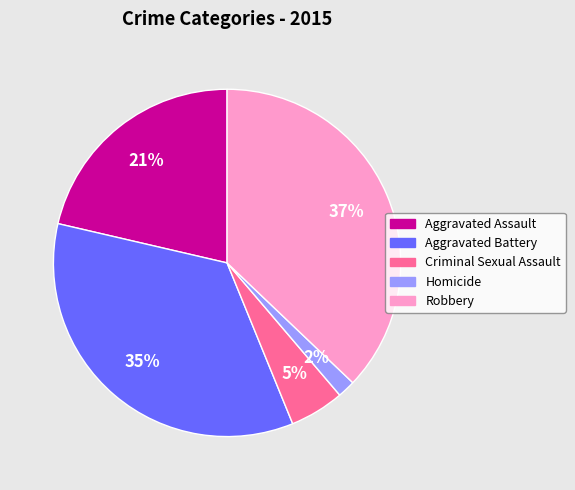

To the nearest percent, what is the difference between the Robbery and Criminal Sexual Assault slice percentages?

32%